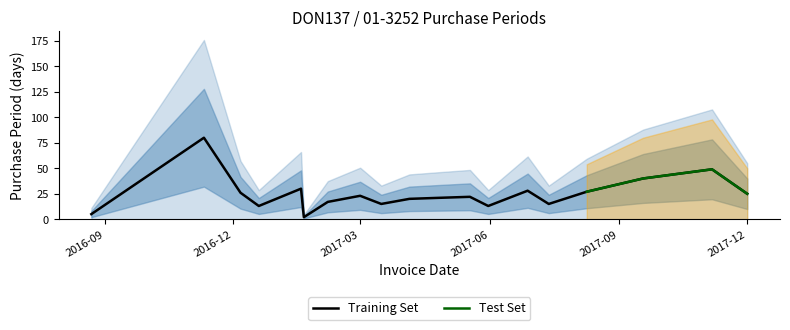

What position from the right is 2016-12-06?

17